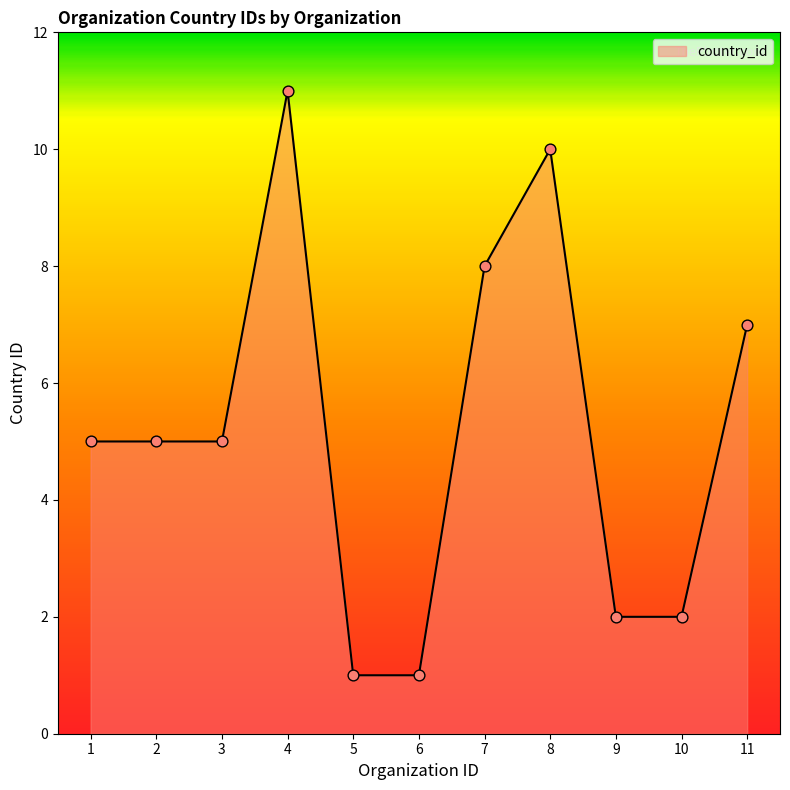

What is the change in value from 8 to 11?

-3